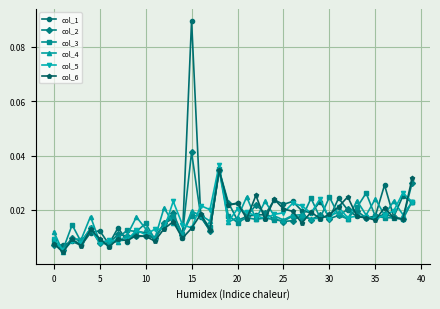

At how many categories does at least one series exceed 0?

40